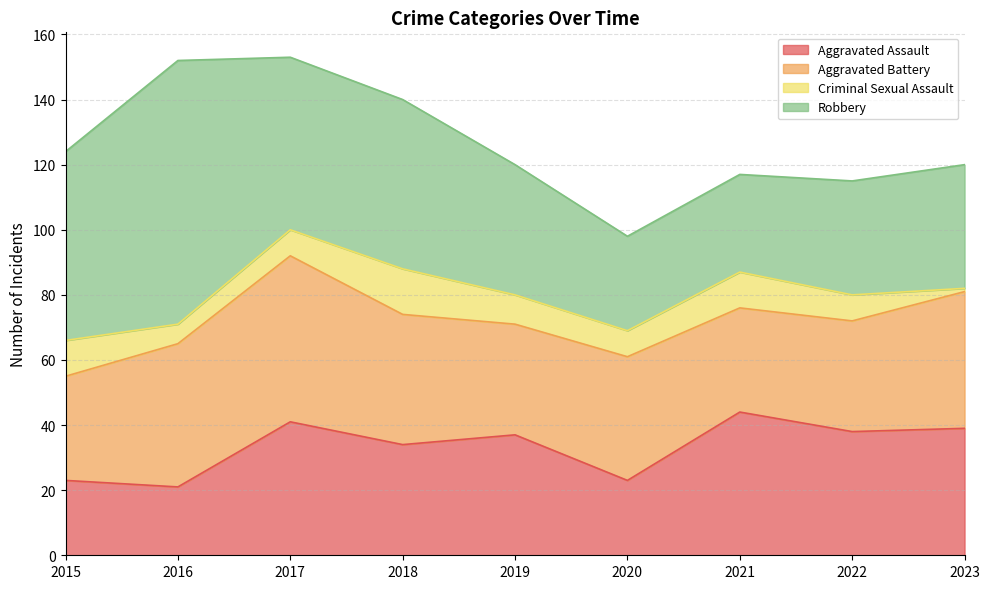

Count the number of data series in this chart.

4